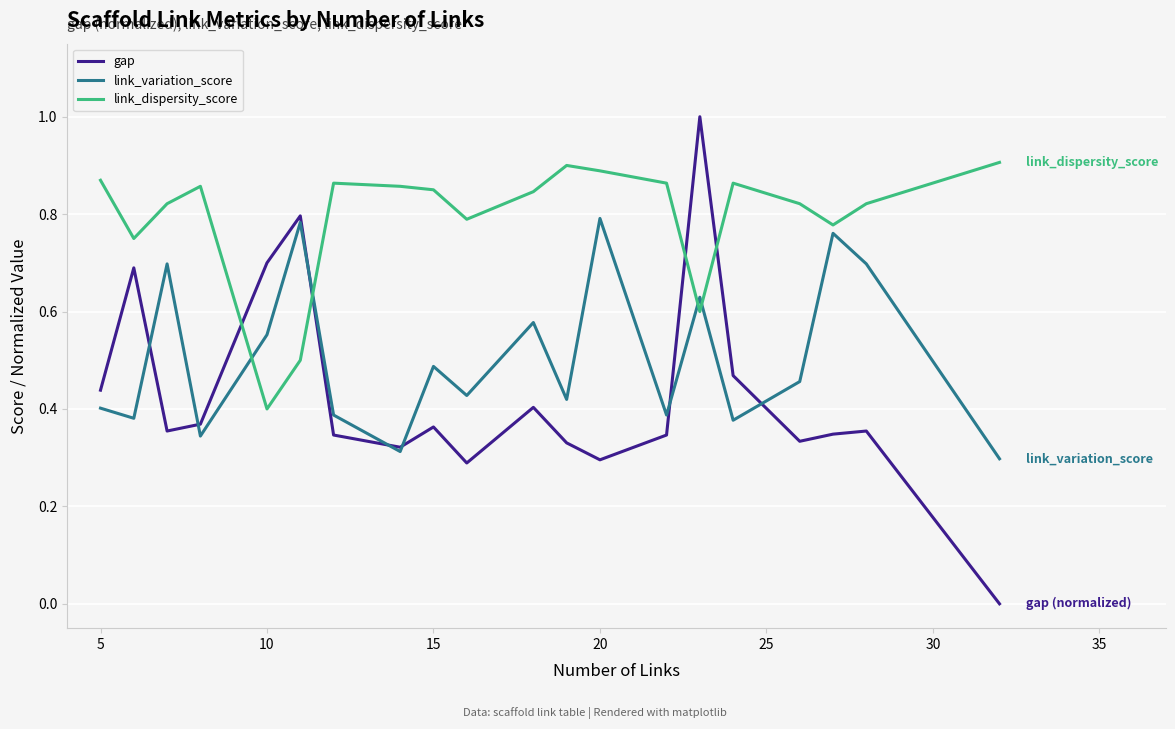

Which series has the widest spread of values?

gap